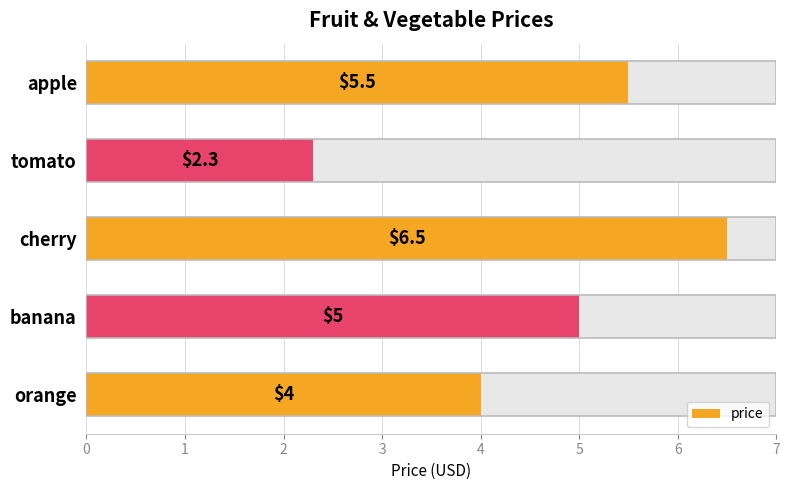

What is the value of the 2nd bar from the left?

5.0